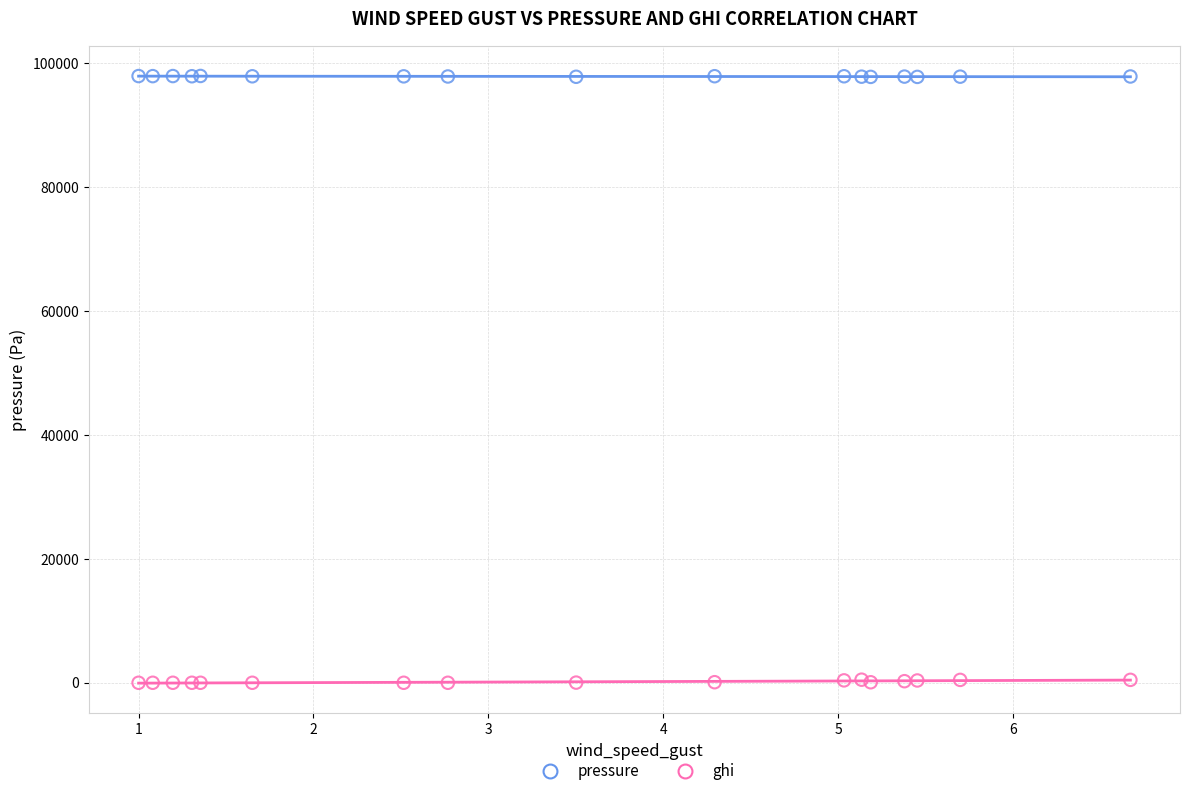

Which series contains the lowest Y value?

ghi